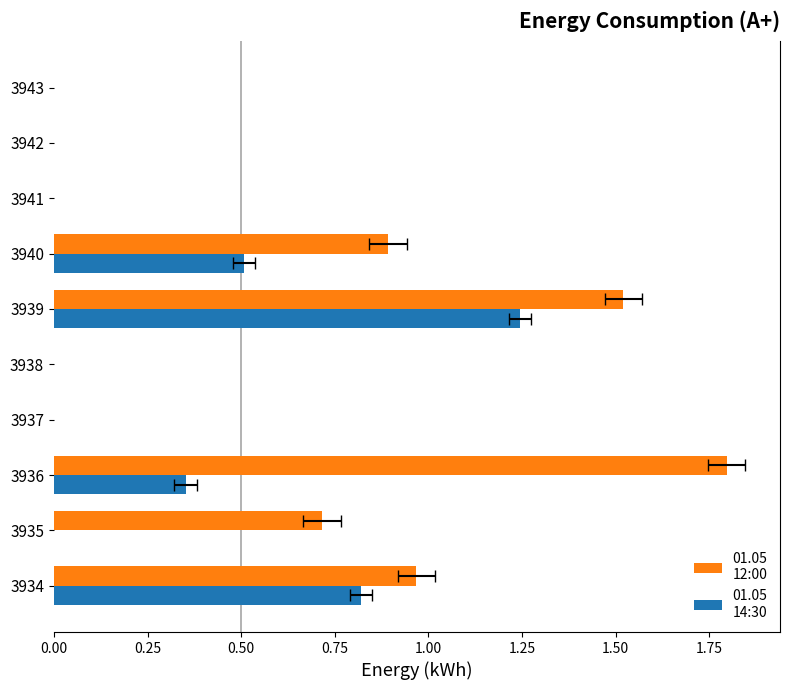

The value of 01.05
12:00 at 9 is 0.8. True or false?

False